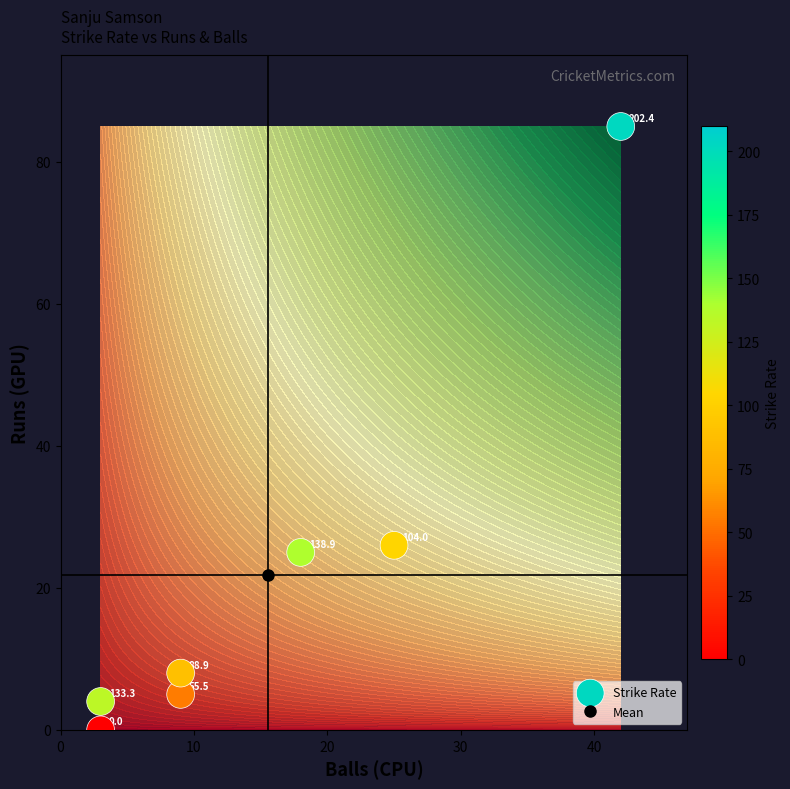

What is the average value?

22